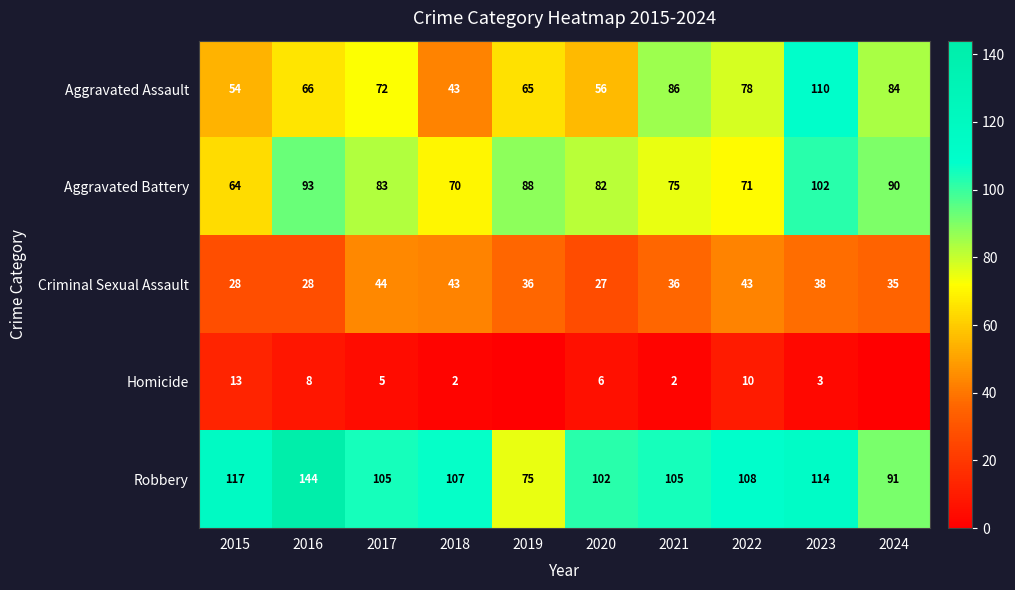

Which has a higher value, 2022 or 2023?

2023